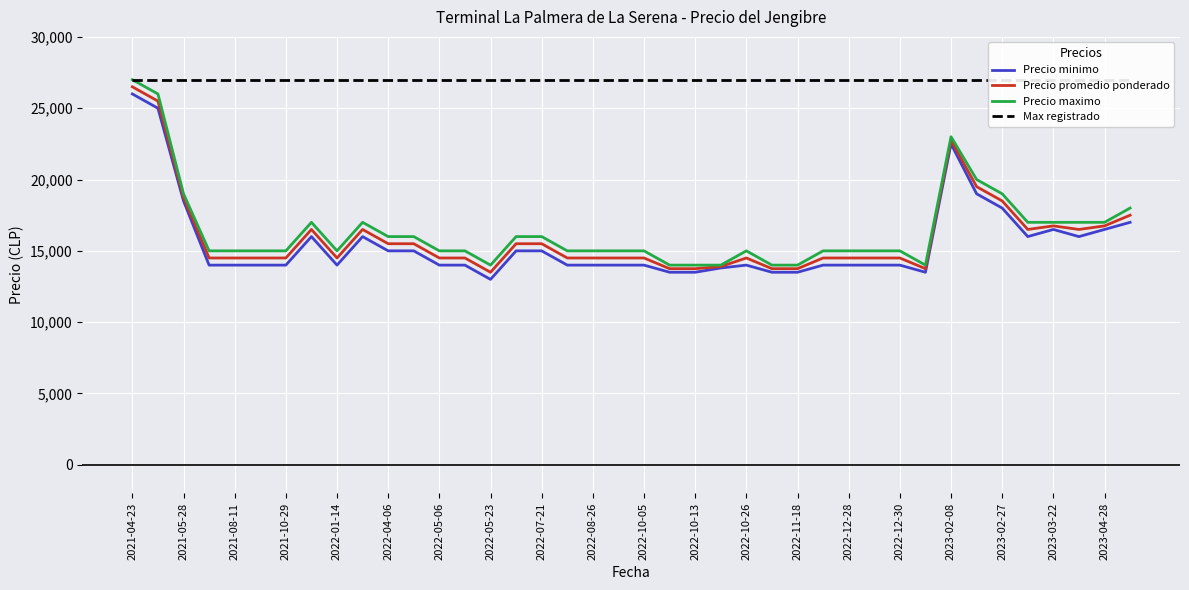

What is the maximum value shown in the chart?

27000